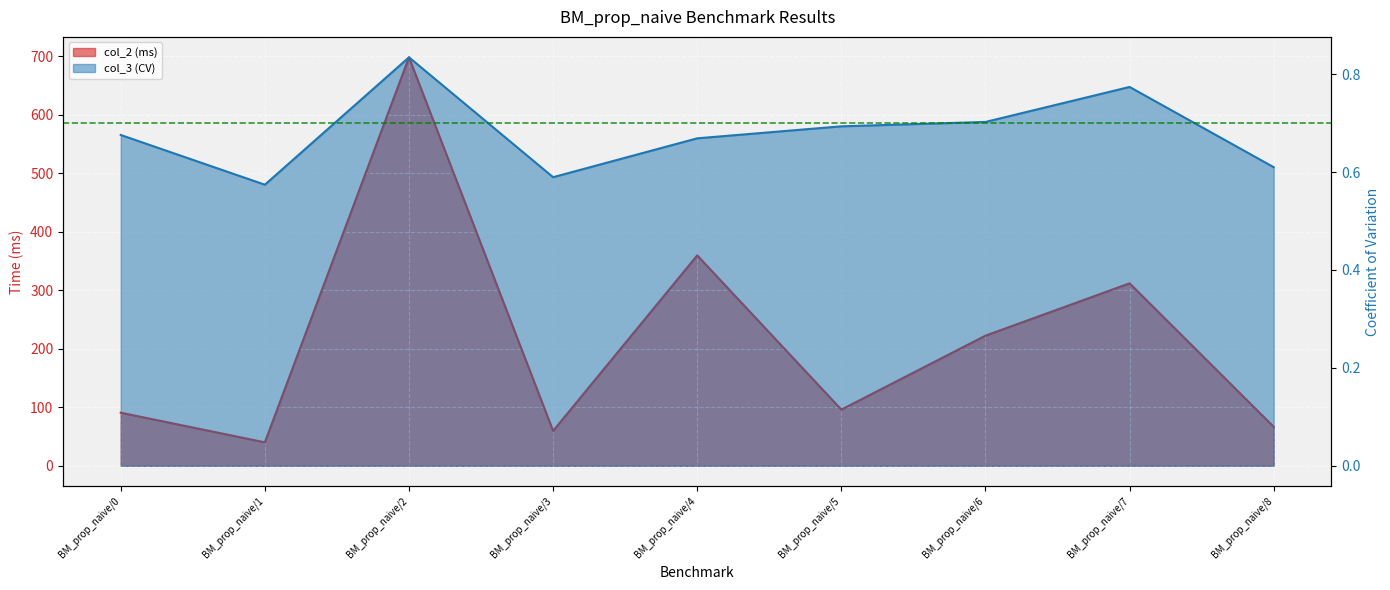

Reading left to right, extract all data points from this chart.

col_2: BM_prop_naive/0=90.8	BM_prop_naive/1=40.1	BM_prop_naive/2=698.4	BM_prop_naive/3=59.6	BM_prop_naive/4=359.7	BM_prop_naive/5=96.0	BM_prop_naive/6=222.5	BM_prop_naive/7=311.9	BM_prop_naive/8=66.6
col_3: BM_prop_naive/0=0.7	BM_prop_naive/1=0.6	BM_prop_naive/2=0.8	BM_prop_naive/3=0.6	BM_prop_naive/4=0.7	BM_prop_naive/5=0.7	BM_prop_naive/6=0.7	BM_prop_naive/7=0.8	BM_prop_naive/8=0.6